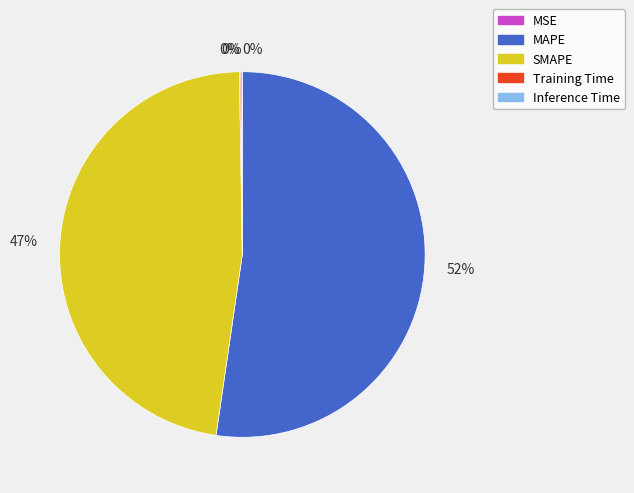

Does any single category account for the majority?

Yes